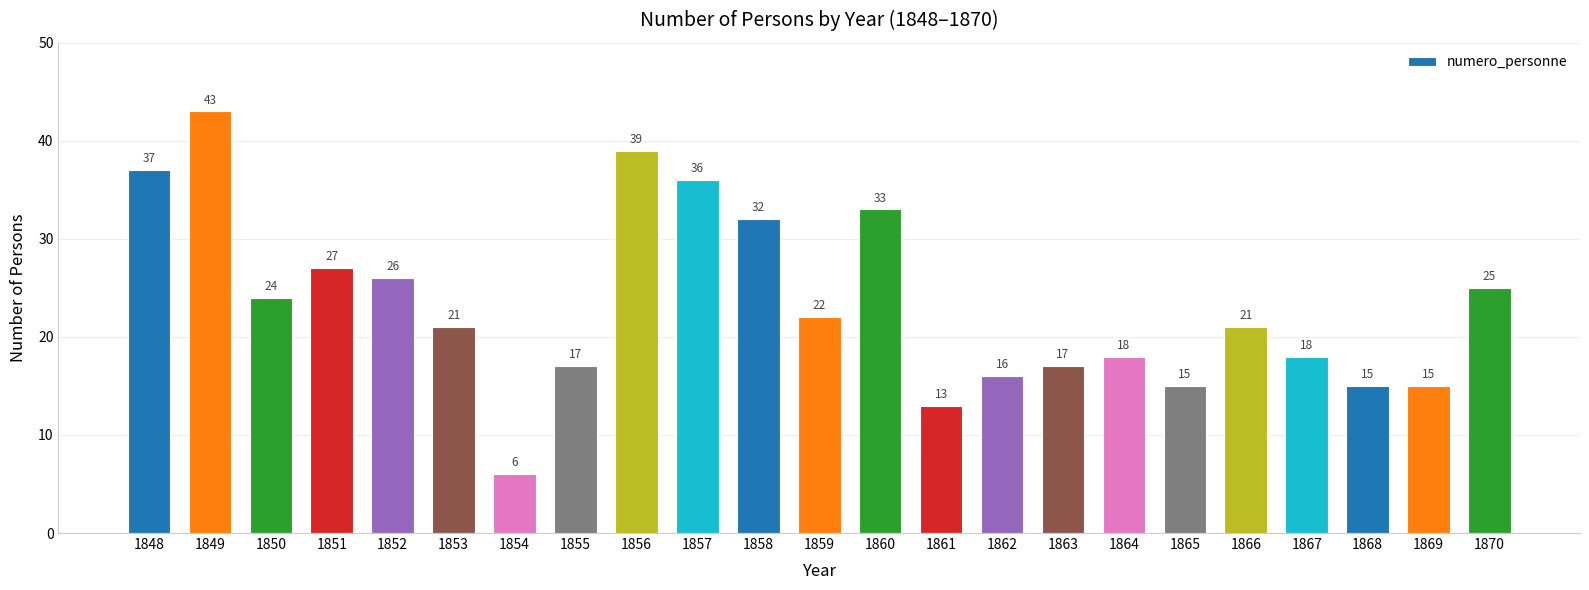

What is the sum of all values?

536